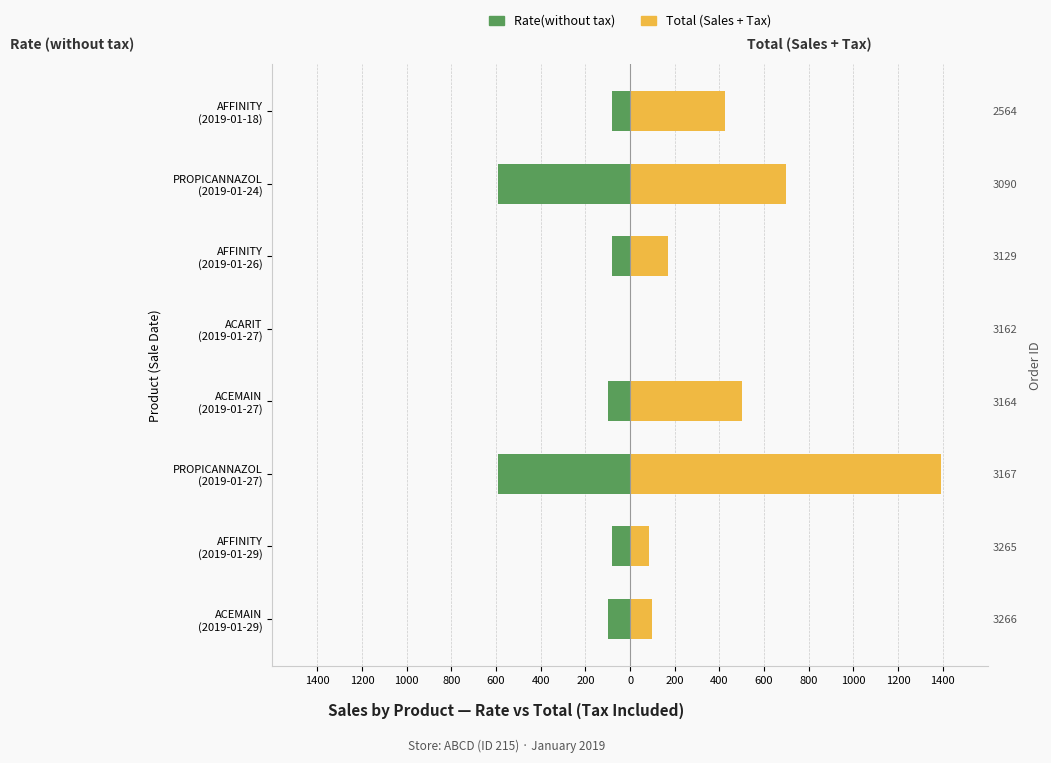

List the series in order of their overall mean, highest first.

Total (Sales + Tax), Rate(without tax)